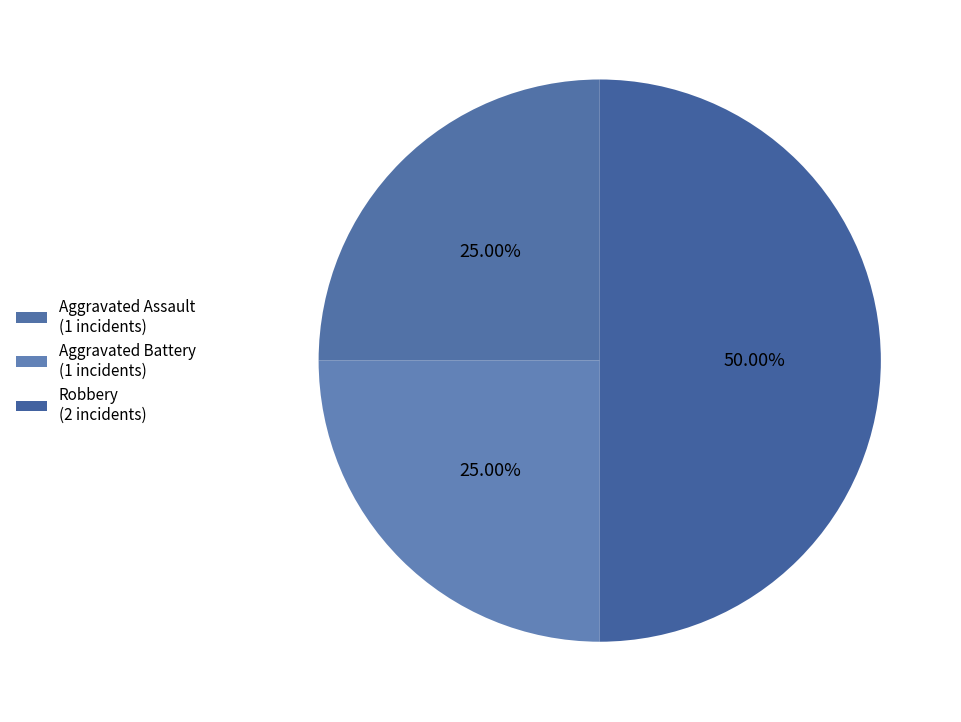

How many slices are in this pie chart?

3